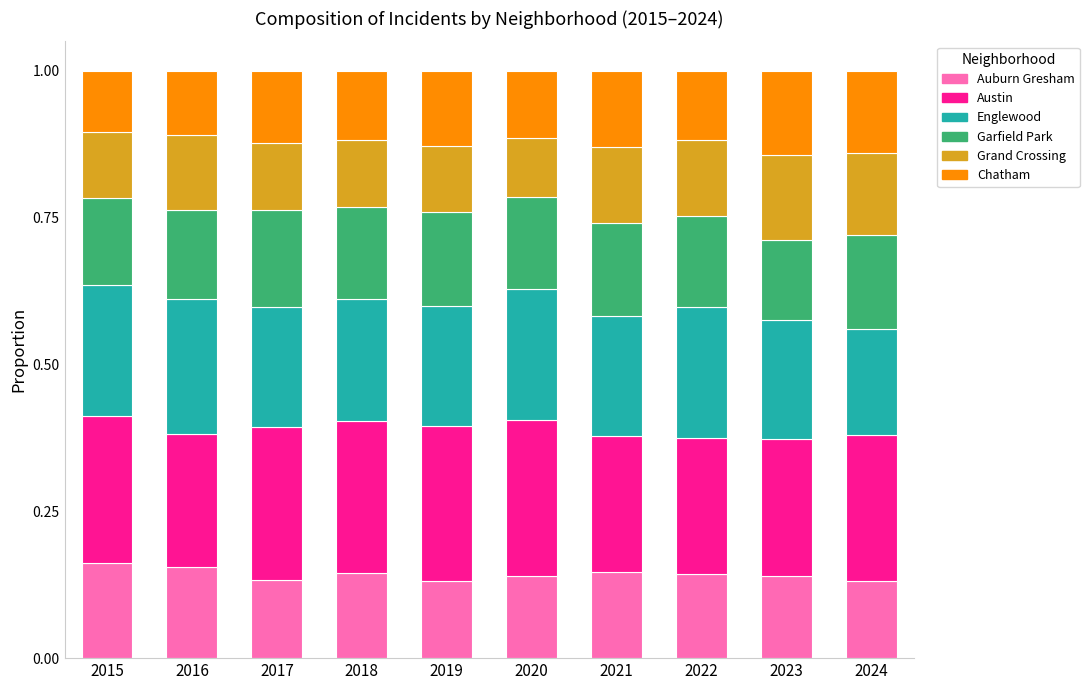

What is the total value across all series at 2022?

1.0